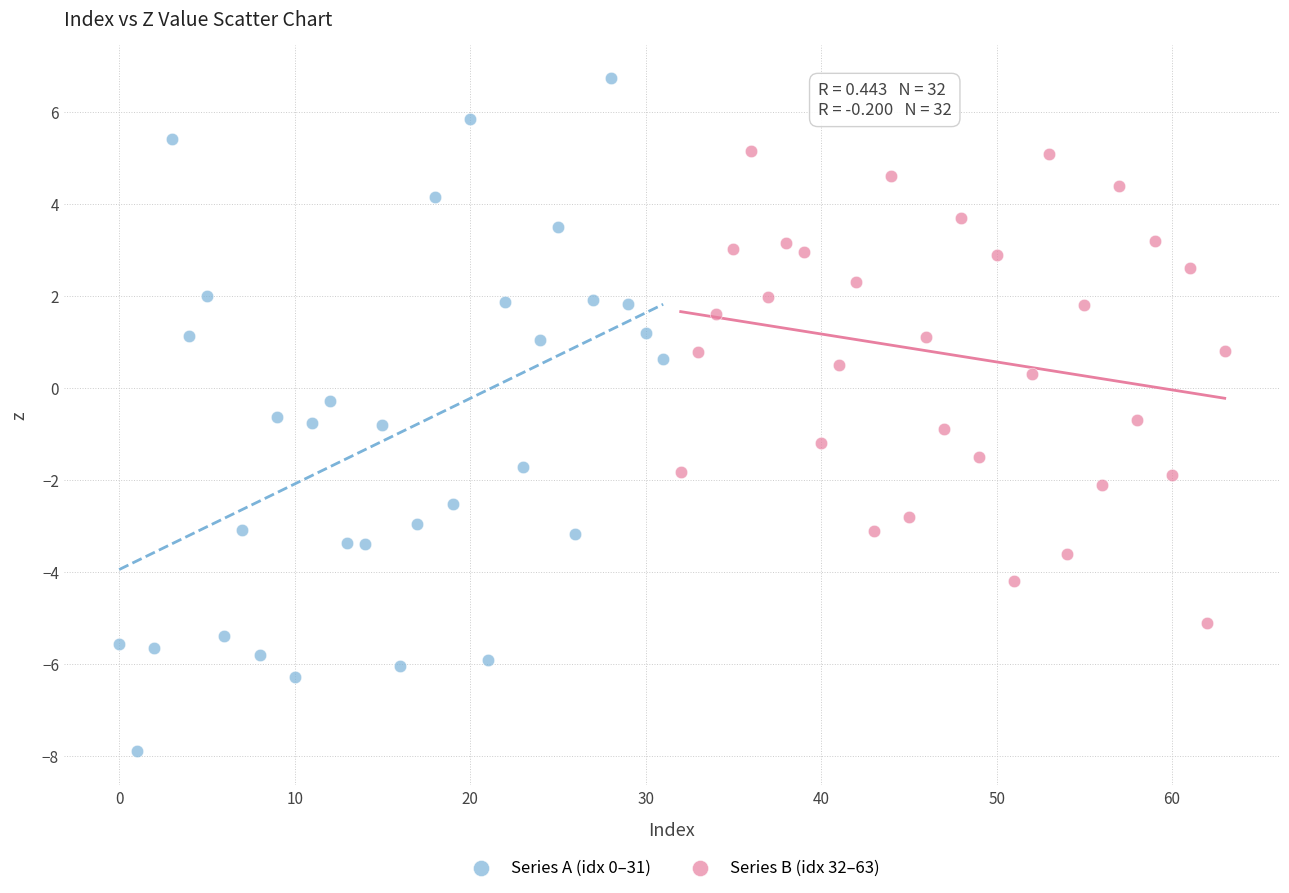

Which series reaches the minimum Y coordinate?

Series A (idx 0–31)